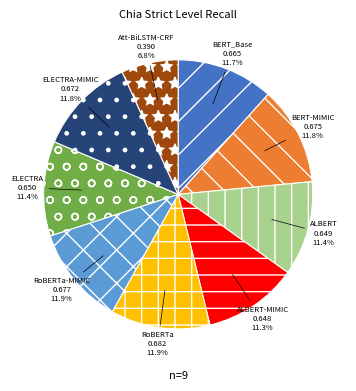

Count the number of slices in the pie.

9